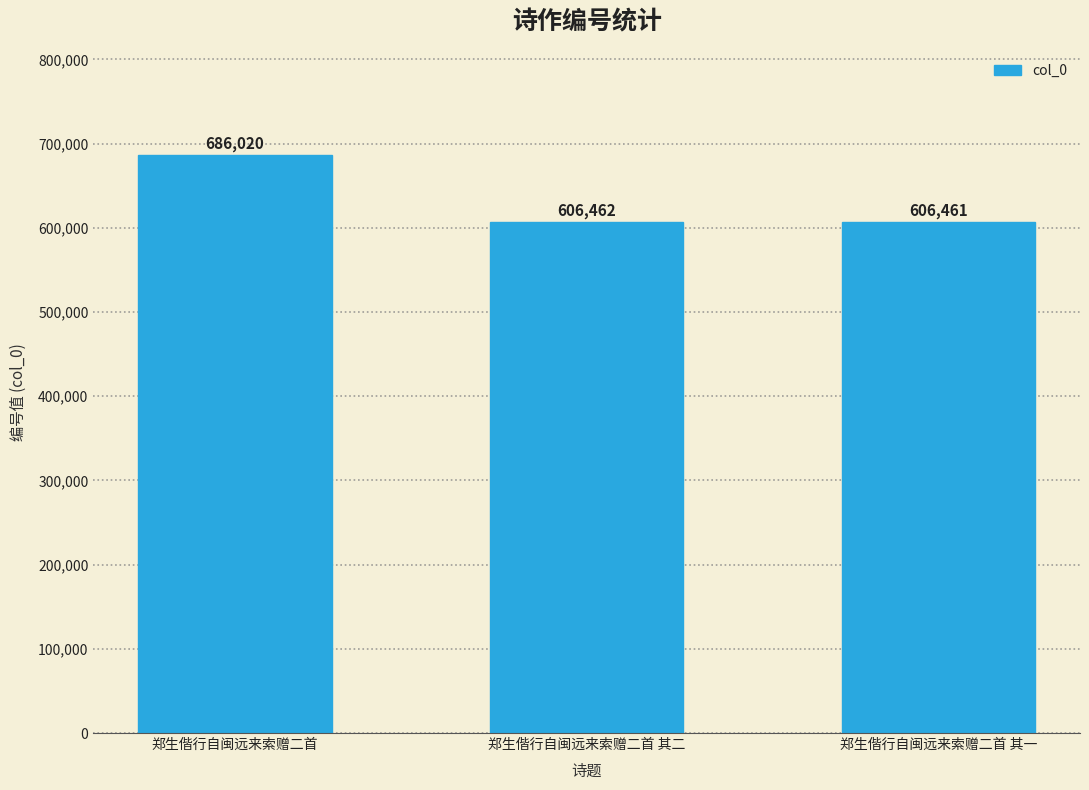

What is the sum of the values at 郑生偕行自闽远来索赠二首 其一 and 郑生偕行自闽远来索赠二首?

1292481